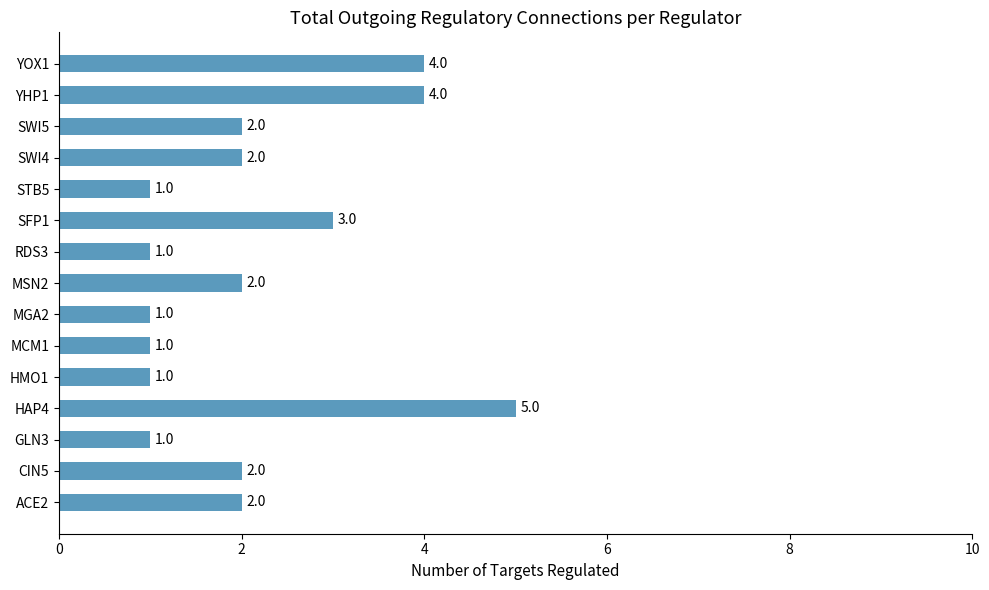

What is the greatest value displayed?

5